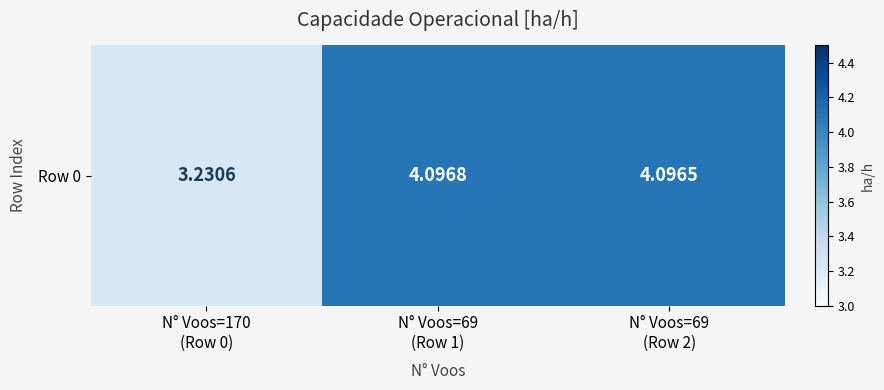

Rank the categories by value from lowest to highest.

N° Voos=170
(Row 0), N° Voos=69
(Row 2), N° Voos=69
(Row 1)